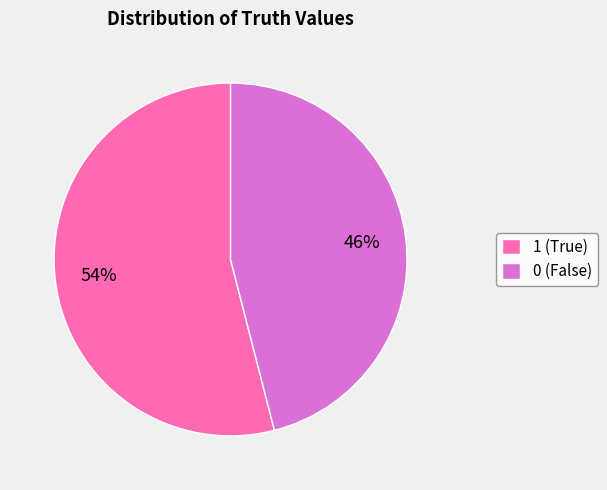

Is there a majority slice in this chart?

Yes